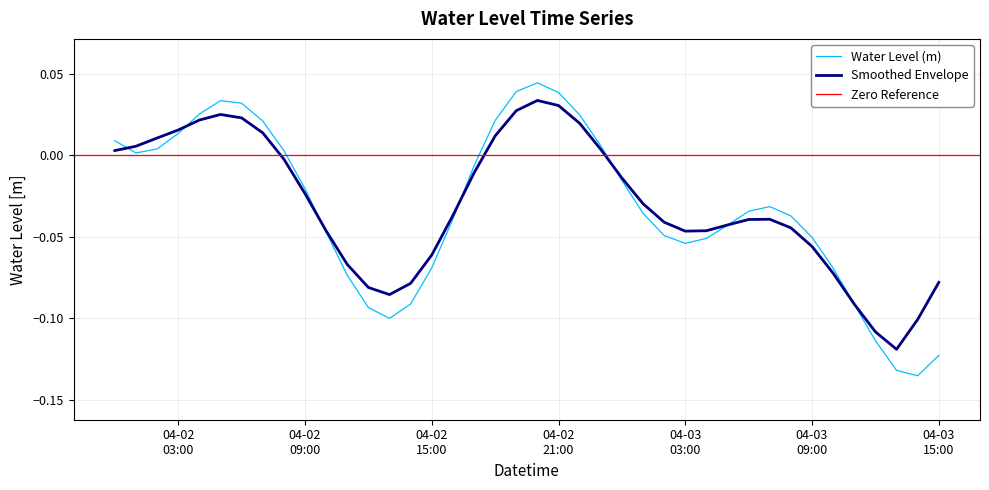

List the labels in order of value, smallest first.

2024-04-03 14:00:00, 2024-04-03 13:00:00, 2024-04-03 15:00:00, 2024-04-03 12:00:00, 2024-04-02 13:00:00, 2024-04-02 12:00:00, 2024-04-03 11:00:00, 2024-04-02 14:00:00, 2024-04-02 11:00:00, 2024-04-03 10:00:00, 2024-04-02 15:00:00, 2024-04-03 03:00:00, 2024-04-03 04:00:00, 2024-04-03 09:00:00, 2024-04-03 02:00:00, 2024-04-02 10:00:00, 2024-04-03 05:00:00, 2024-04-02 16:00:00, 2024-04-03 08:00:00, 2024-04-03 01:00:00, 2024-04-03 06:00:00, 2024-04-03 07:00:00, 2024-04-02 09:00:00, 2024-04-03 00:00:00, 2024-04-02 17:00:00, 2024-04-02 01:00:00, 2024-04-02 08:00:00, 2024-04-02 02:00:00, 2024-04-02 23:00:00, 2024-04-02 00:00:00, 2024-04-02 03:00:00, 2024-04-02 07:00:00, 2024-04-02 18:00:00, 2024-04-02 22:00:00, 2024-04-02 04:00:00, 2024-04-02 06:00:00, 2024-04-02 05:00:00, 2024-04-02 21:00:00, 2024-04-02 19:00:00, 2024-04-02 20:00:00